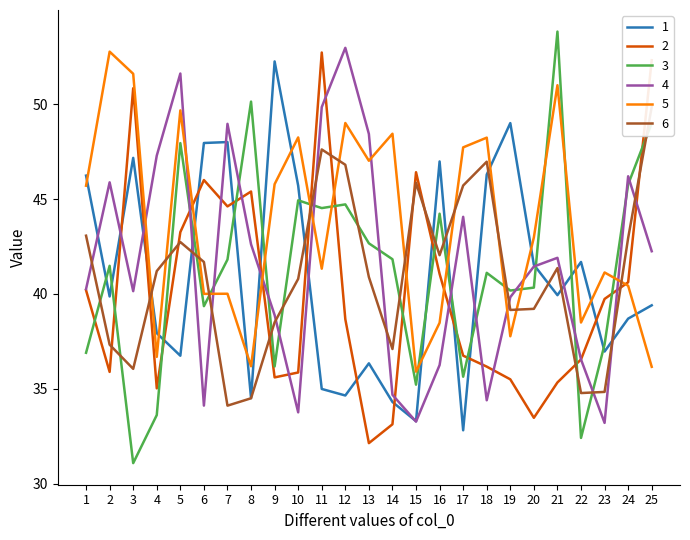

What is the smallest value displayed?

31.1